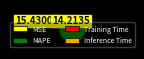

Between MAPE and Inference Time, which is larger?

MAPE